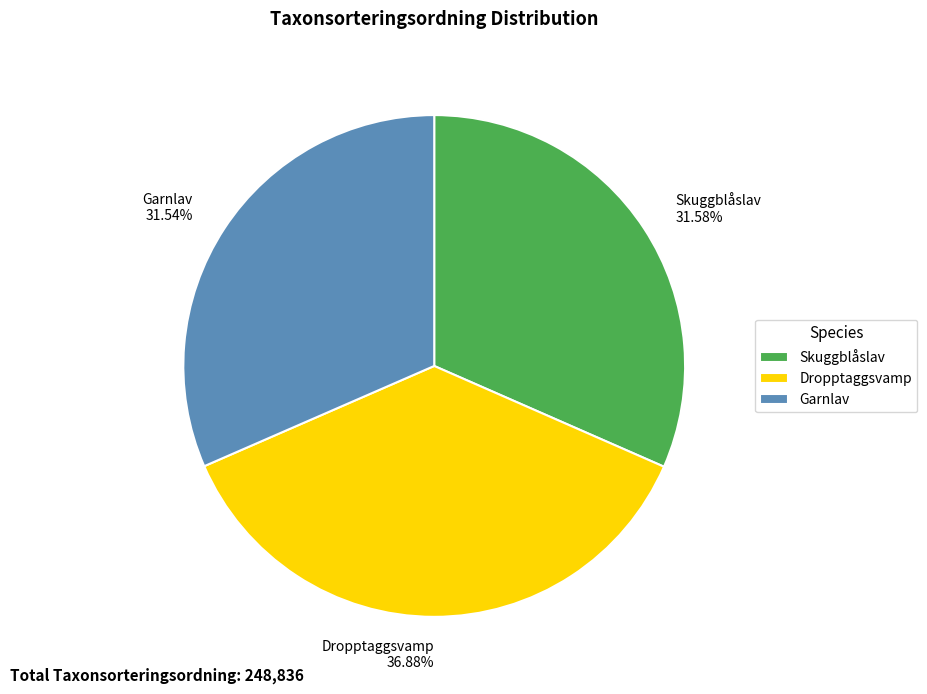

Is it true that Dropptaggsvamp is 44% of the pie?

False